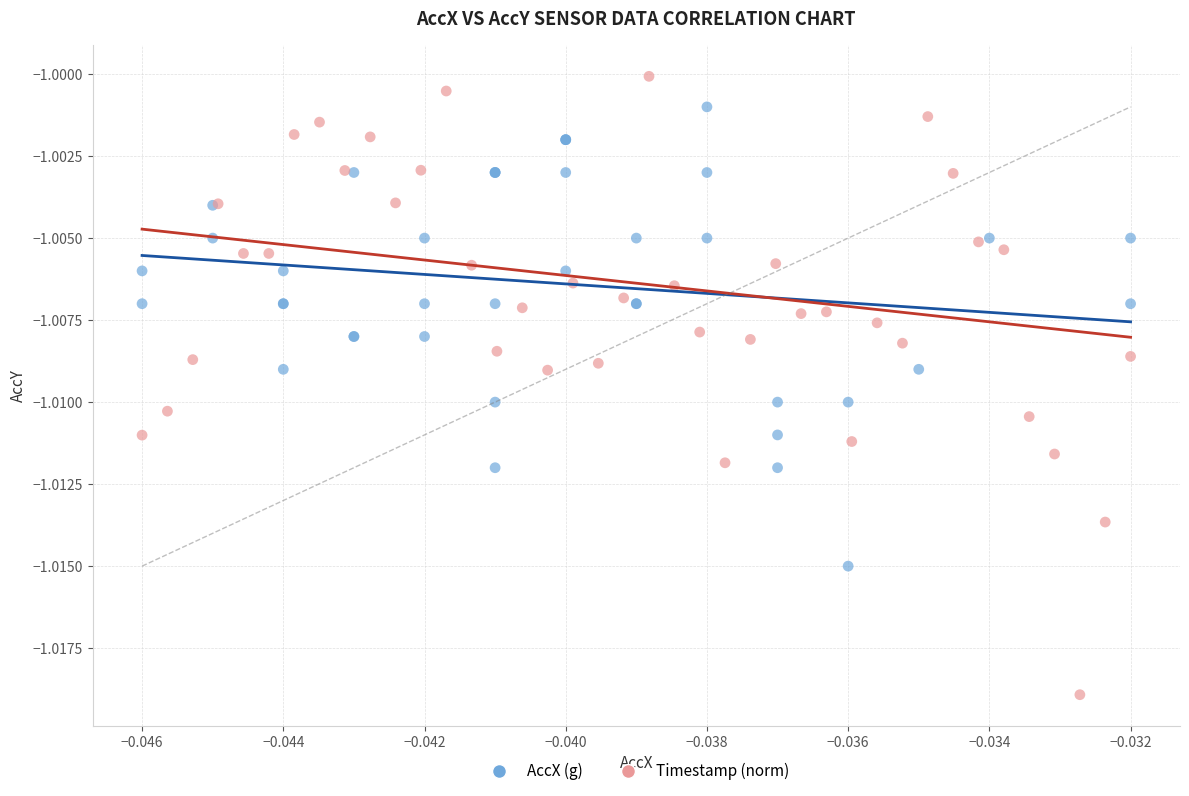

Which series contains the highest Y value?

Timestamp (norm)